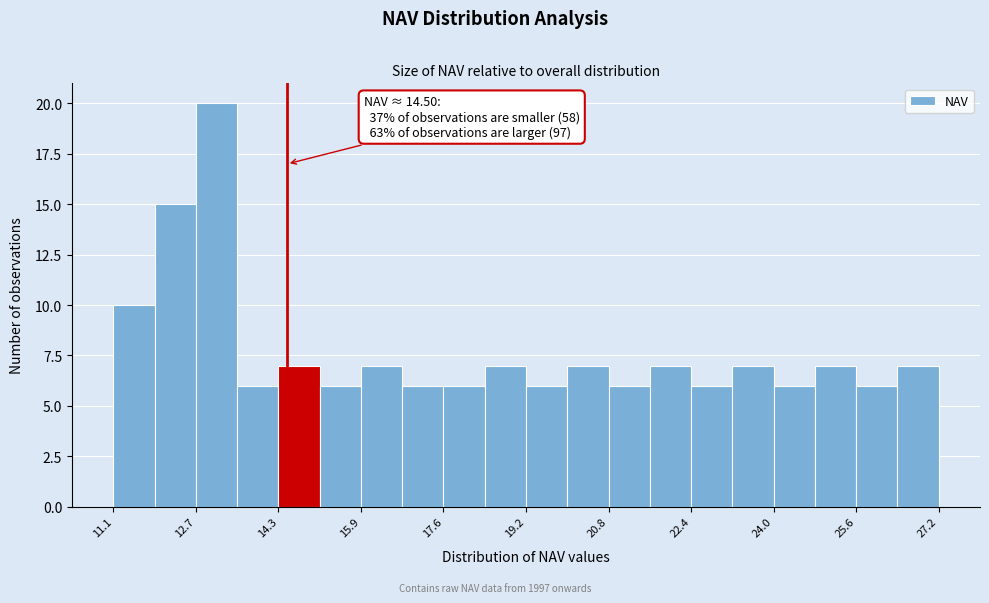

Which range on the x-axis has the tallest bar?

12.8 to 13.6